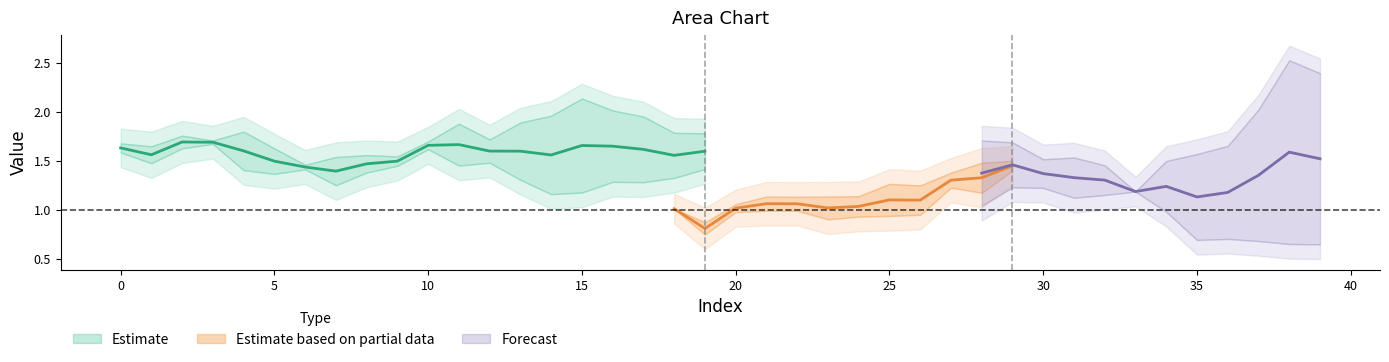

Is this an area chart (filled region under the line)?

No